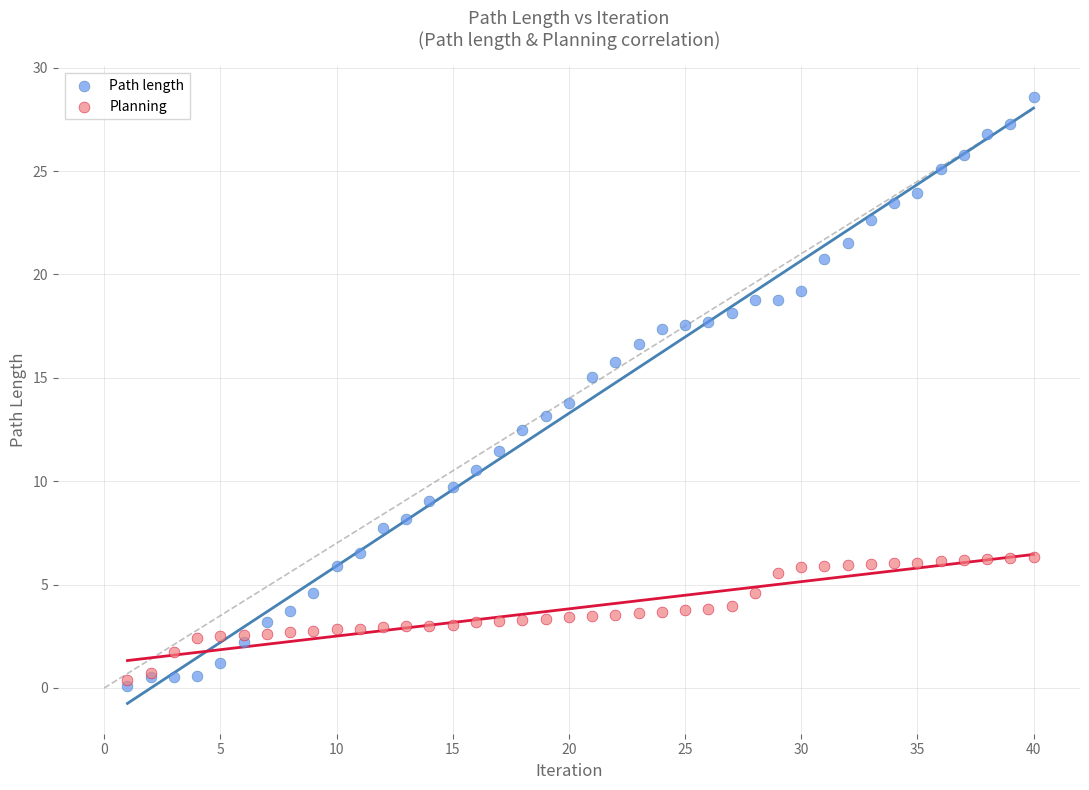

Which series reaches the maximum Y coordinate?

Path length